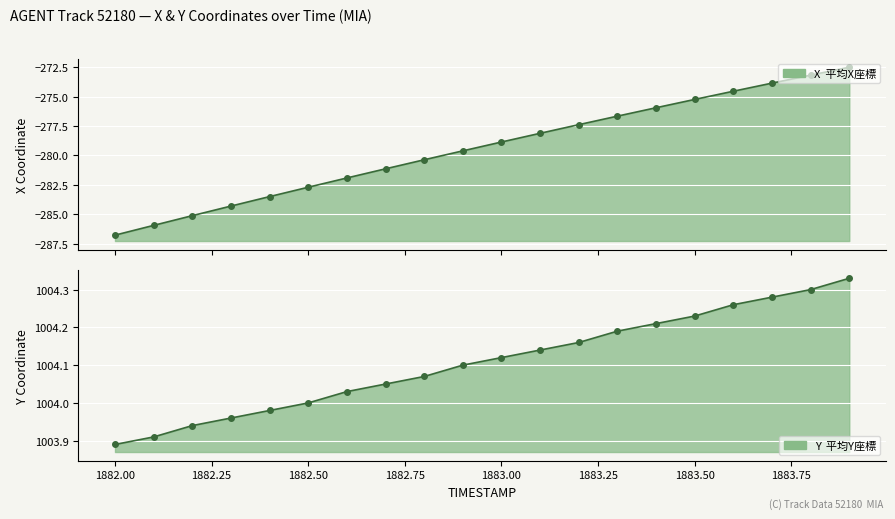

Rank the categories by X value from highest to lowest.

1883.9, 1883.8, 1883.7, 1883.6, 1883.5, 1883.4, 1883.3, 1883.2, 1883.1, 1883.0, 1882.9, 1882.8, 1882.7, 1882.6, 1882.5, 1882.4, 1882.3, 1882.2, 1882.1, 1882.0